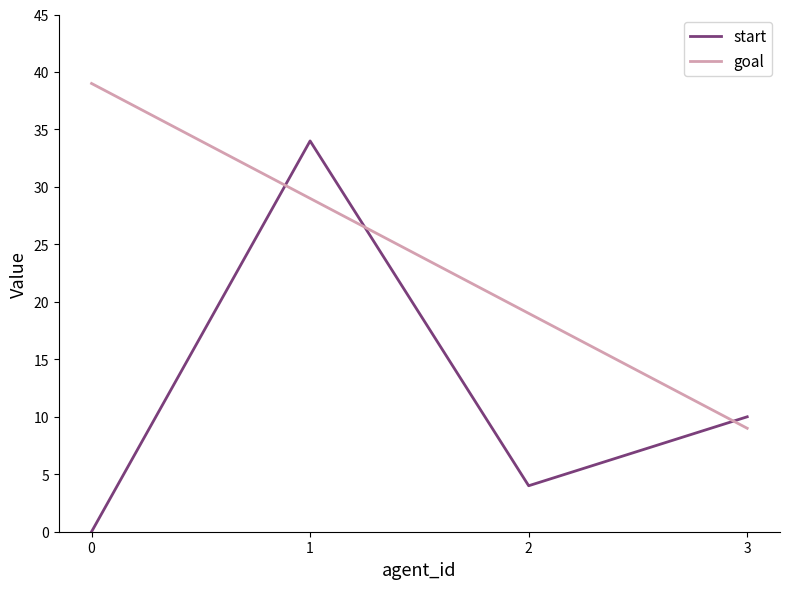

Which series has the largest range (max minus min)?

start